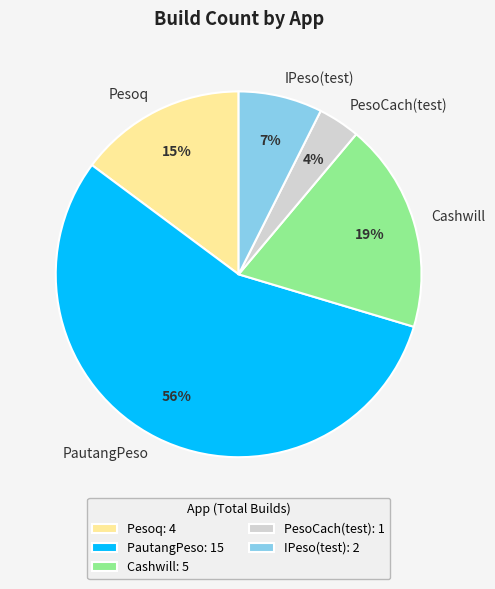

How many slices are in this pie chart?

5